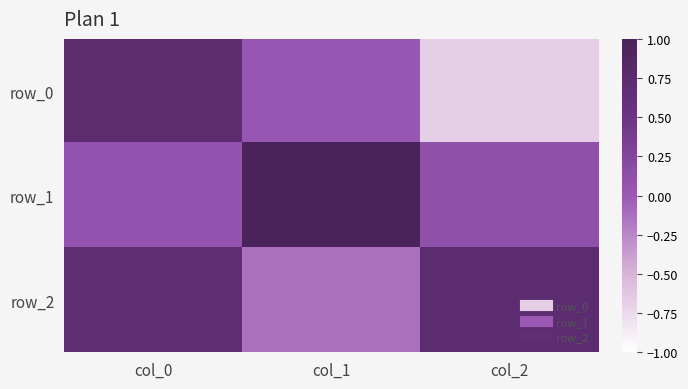

How many values in row_2 are below zero?

1